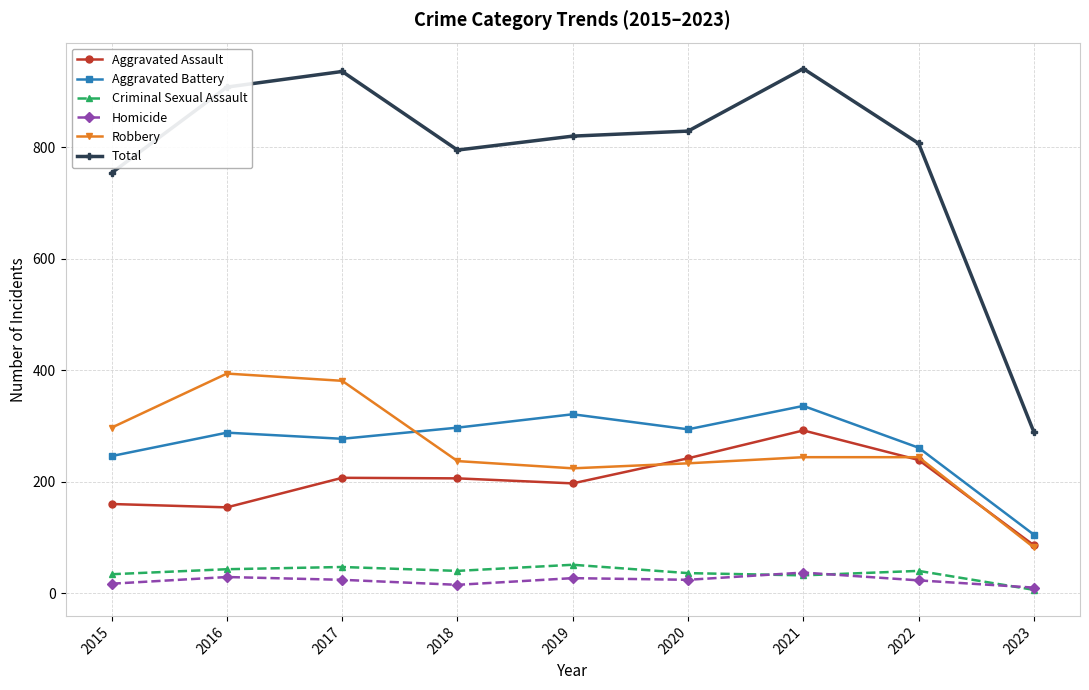

What is the value of the Aggravated Assault point at the 8th from the left?

239